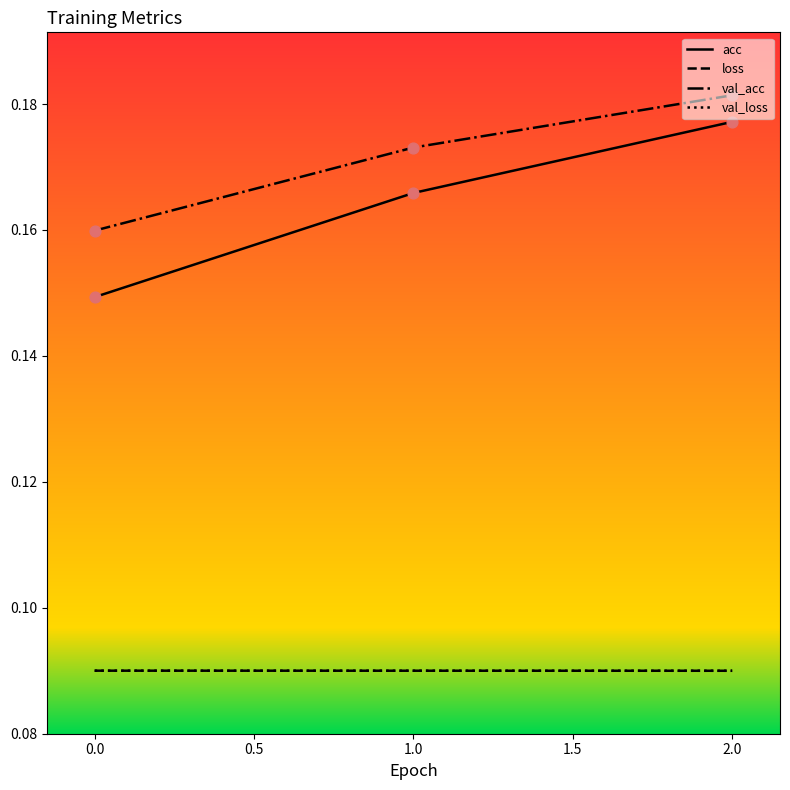

What are all the series names shown in the legend?

acc, loss, val_acc, val_loss